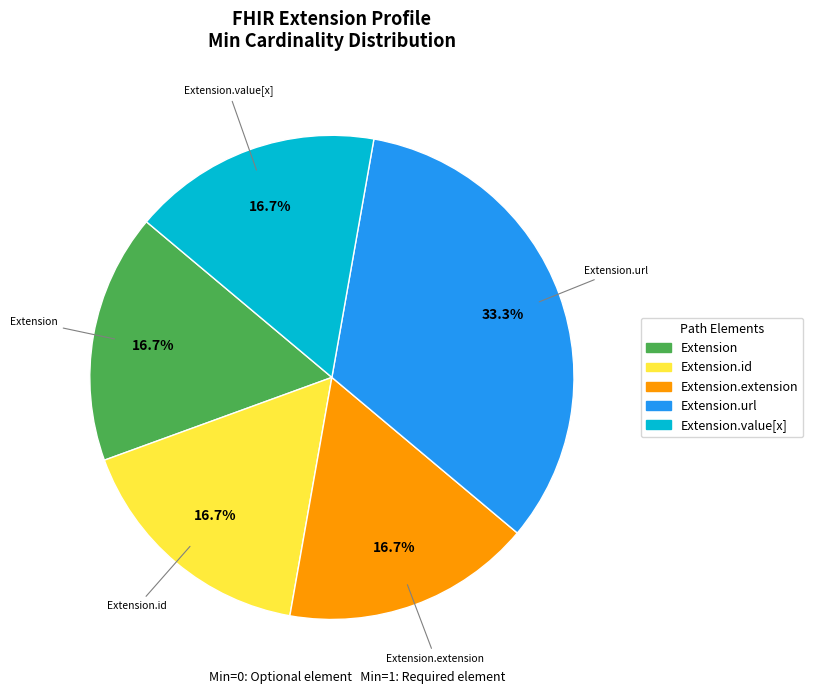

Does any single category account for the majority?

No